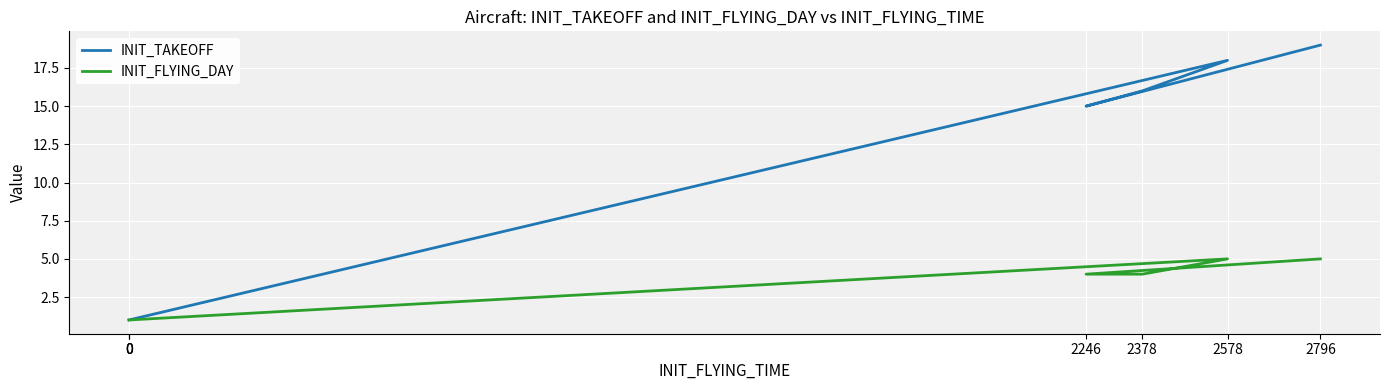

What is the difference between the INIT_FLYING_DAY values at 2378 and 2578?

1